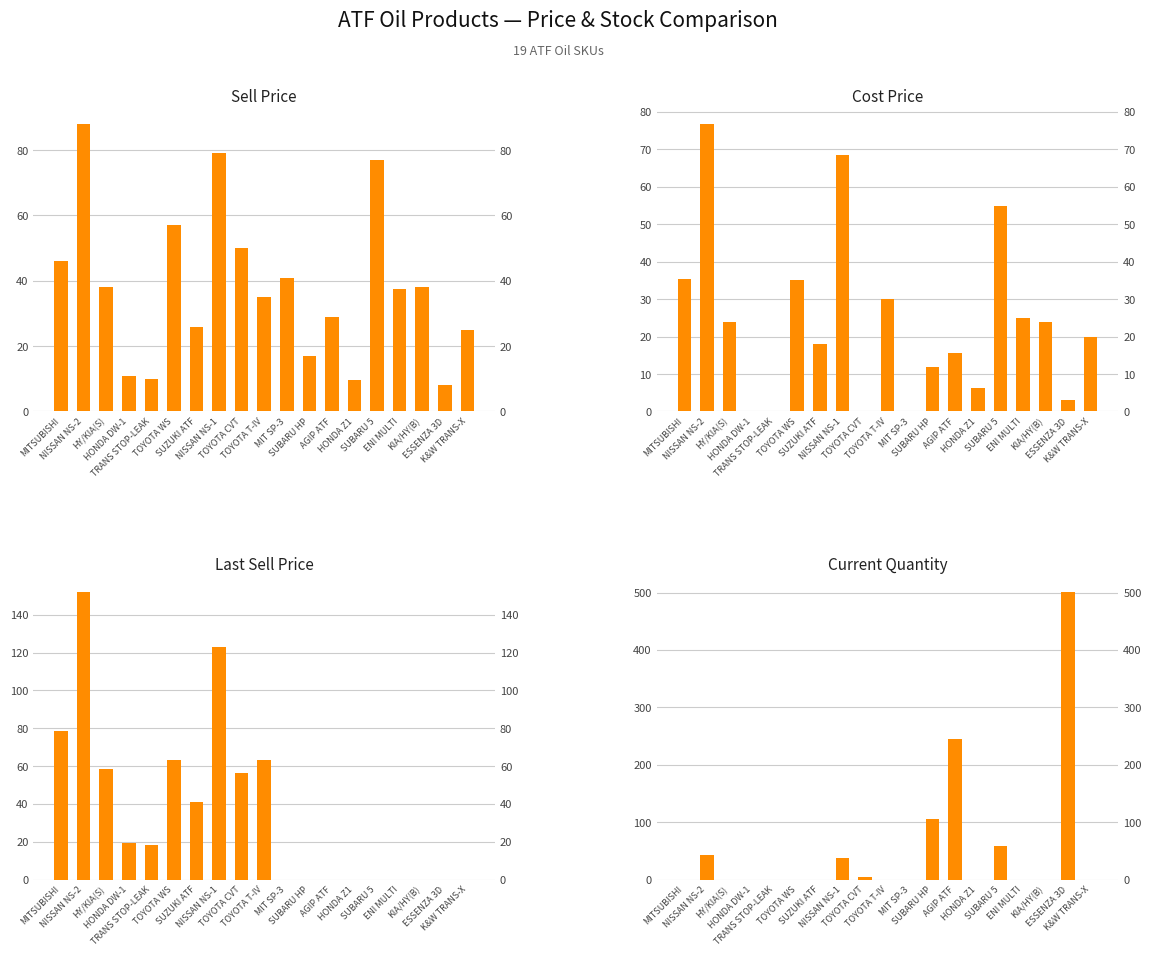

Reading left to right, extract all data points from this chart.

Sell Price: MITSUBISHI=46.0	NISSAN NS-2=88.0	HY/KIA(S)=38.0	HONDA DW-1=10.8	TRANS STOP-LEAK=10.0	TOYOTA WS=57.0	SUZUKI ATF=26.0	NISSAN NS-1=79.0	TOYOTA CVT=50.0	TOYOTA T-IV=35.0	MIT SP-3=41.0	SUBARU HP=17.0	AGIP ATF=29.0	HONDA Z1=9.5	SUBARU 5=77.0	ENI MULTI=37.5	KIA/HY(B)=38.0	ESSENZA 3D=8.0	K&W TRANS-X=25.0
Cost Price: MITSUBISHI=35.5	NISSAN NS-2=76.8	HY/KIA(S)=24.0	HONDA DW-1=0.0	TRANS STOP-LEAK=0.0	TOYOTA WS=35.2	SUZUKI ATF=18.1	NISSAN NS-1=68.4	TOYOTA CVT=0.0	TOYOTA T-IV=30.0	MIT SP-3=0.0	SUBARU HP=12.0	AGIP ATF=15.7	HONDA Z1=6.4	SUBARU 5=55.0	ENI MULTI=25.0	KIA/HY(B)=24.0	ESSENZA 3D=3.1	K&W TRANS-X=20.0
Last Sell Price: MITSUBISHI=78.5	NISSAN NS-2=152.1	HY/KIA(S)=58.2	HONDA DW-1=19.5	TRANS STOP-LEAK=18.0	TOYOTA WS=63.2	SUZUKI ATF=41.1	NISSAN NS-1=123.2	TOYOTA CVT=56.2	TOYOTA T-IV=63.0	MIT SP-3=0.0	SUBARU HP=0.0	AGIP ATF=0.0	HONDA Z1=0.0	SUBARU 5=0.0	ENI MULTI=0.0	KIA/HY(B)=0.0	ESSENZA 3D=0.0	K&W TRANS-X=0.0
Current Quantity: MITSUBISHI=0.0	NISSAN NS-2=42.0	HY/KIA(S)=0.0	HONDA DW-1=0.0	TRANS STOP-LEAK=0.0	TOYOTA WS=0.0	SUZUKI ATF=0.0	NISSAN NS-1=38.0	TOYOTA CVT=4.0	TOYOTA T-IV=0.0	MIT SP-3=0.0	SUBARU HP=105.0	AGIP ATF=245.0	HONDA Z1=0.0	SUBARU 5=58.0	ENI MULTI=0.0	KIA/HY(B)=0.0	ESSENZA 3D=501.0	K&W TRANS-X=0.0